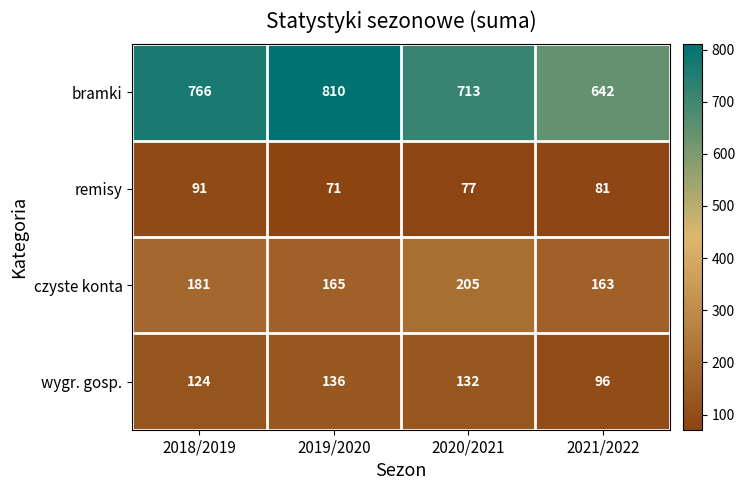

At which label is wygr. gosp. closest to 116?

2018/2019